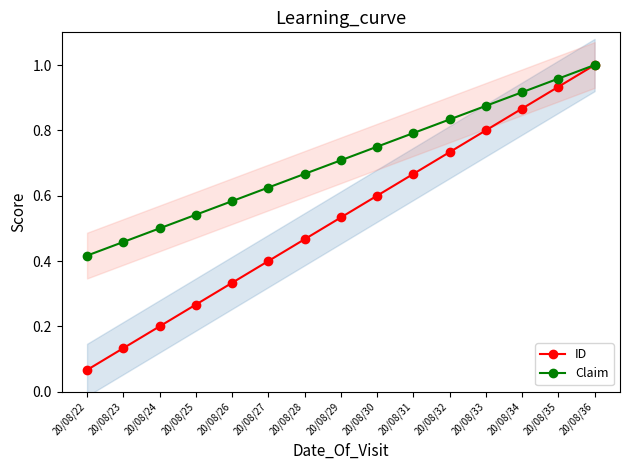

The value of ID at 20/08/33 is 1.3. True or false?

False